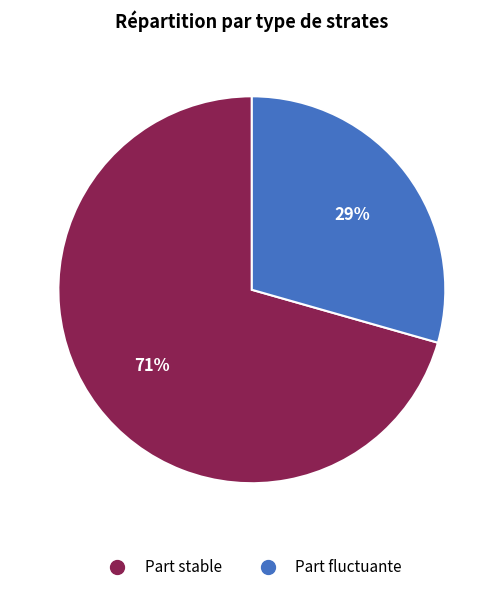

How many slices are in this pie chart?

2